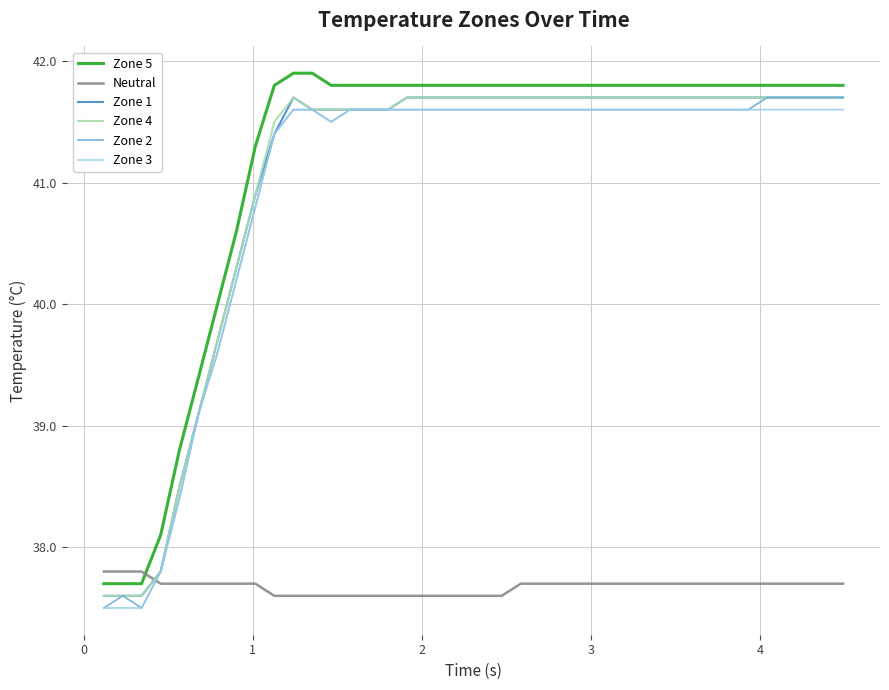

True or false: Zone 4 and Neutral intersect in this chart.

True